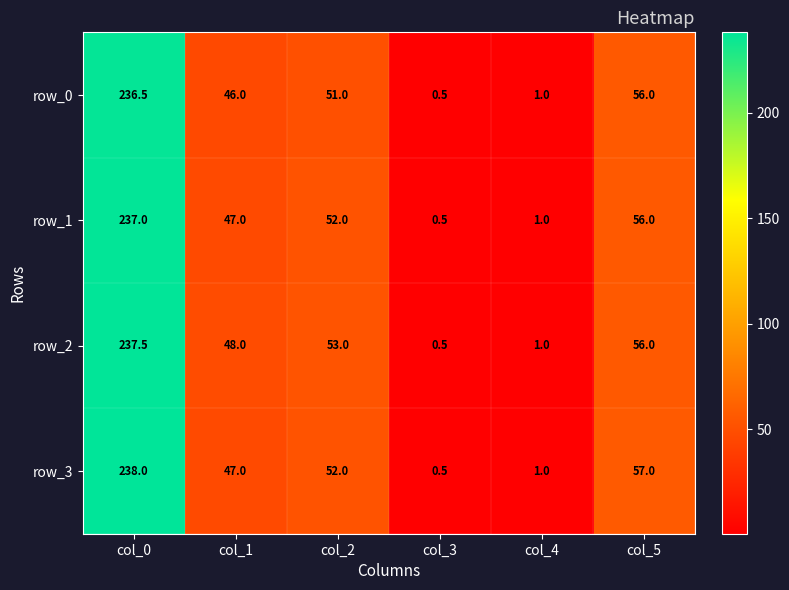

What is the difference between the highest and lowest values at col_5?

1.0